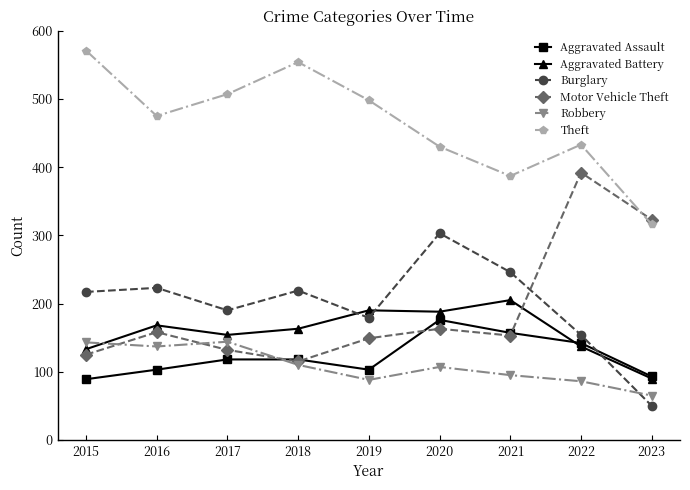

Where is the first local maximum for Motor Vehicle Theft?

2016